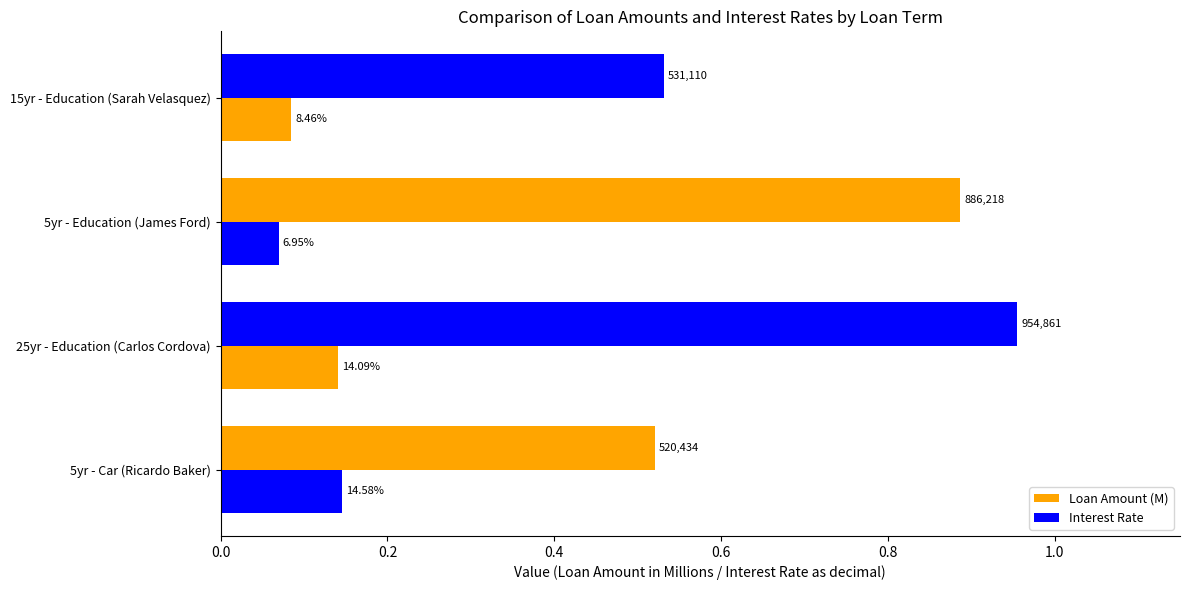

What is the value of the Loan Amount (M) bar at the 3rd from the left?

0.9